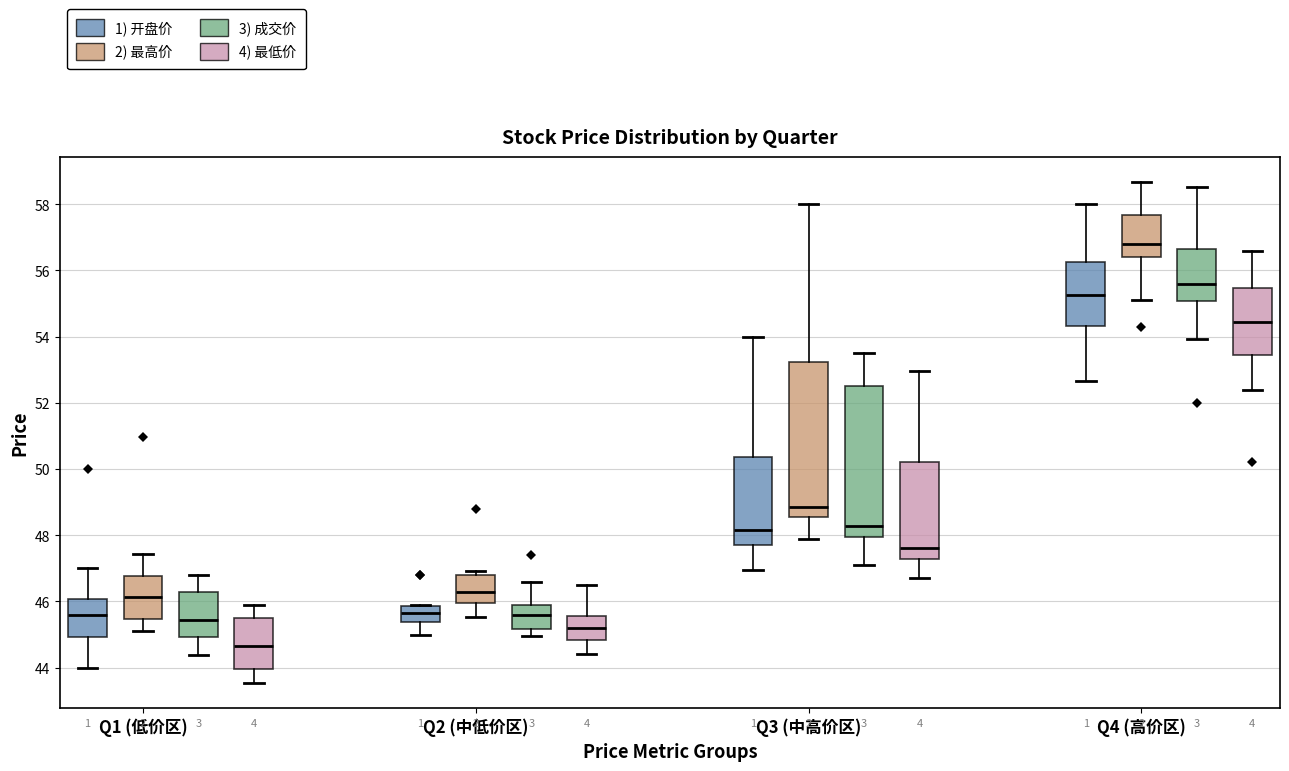

Where is the lower edge of the box for Q3 (中高价区) (1) 开盘价) on the y-axis? The values are not printed on the chart, so give them approximately, as read against the axis.

47.8